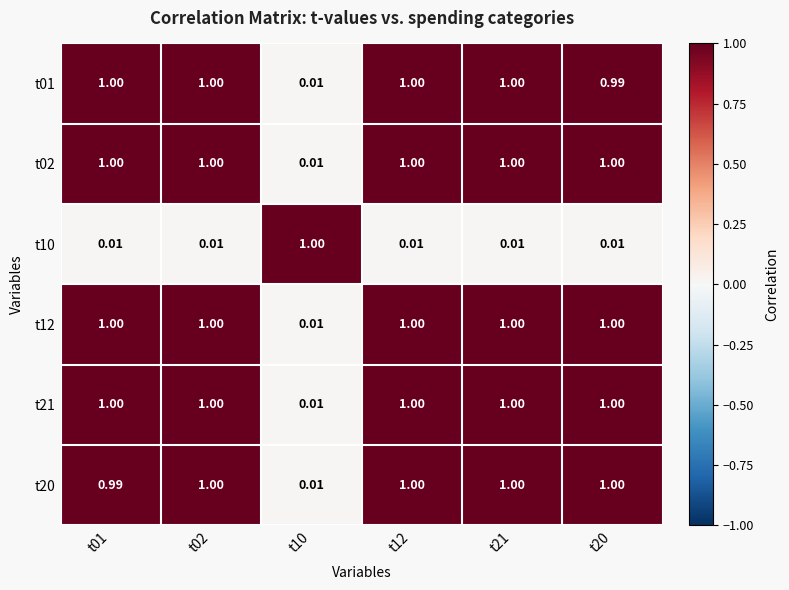

What is the maximum value shown in the chart?

1.0